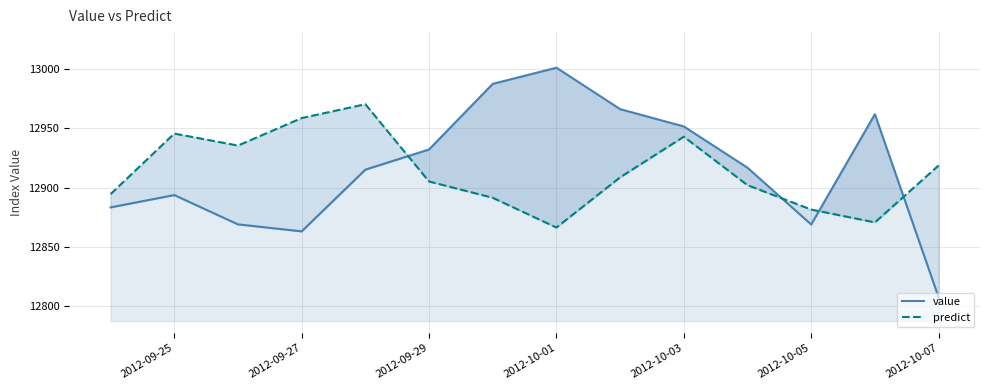

How many times do predict and value cross each other?

4